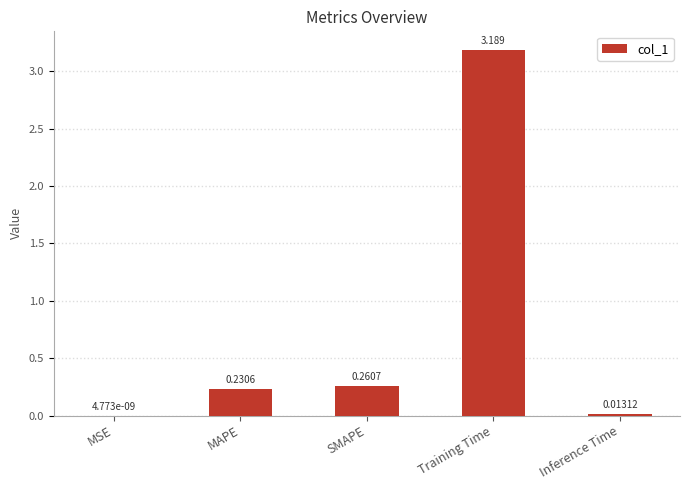

True or false: the data shows 3.2 at Training Time.

True